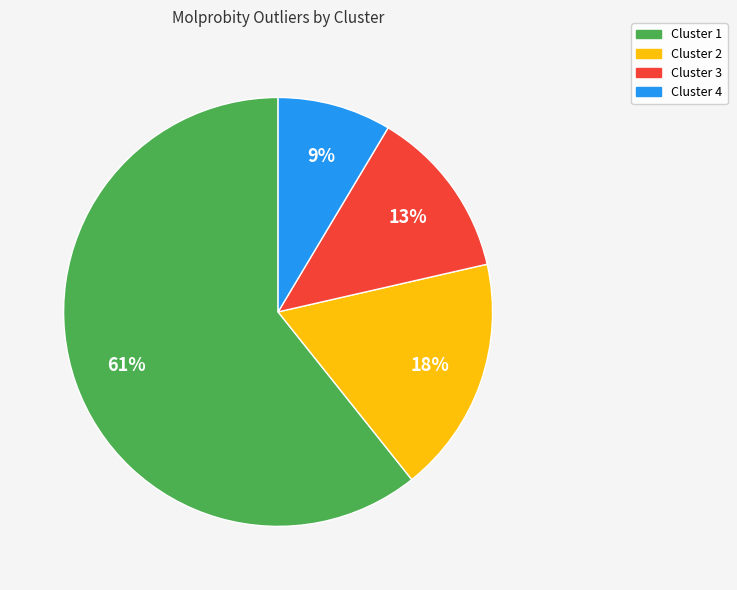

To the nearest percent, what percentage of the pie is Cluster 4?

9%